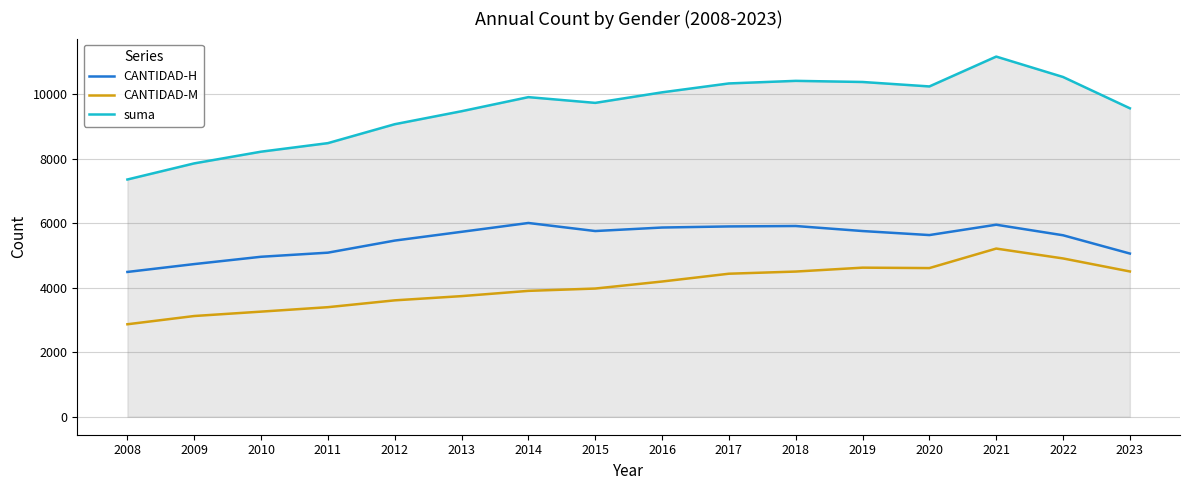

List the series in order of their peak value, highest first.

suma, CANTIDAD-H, CANTIDAD-M